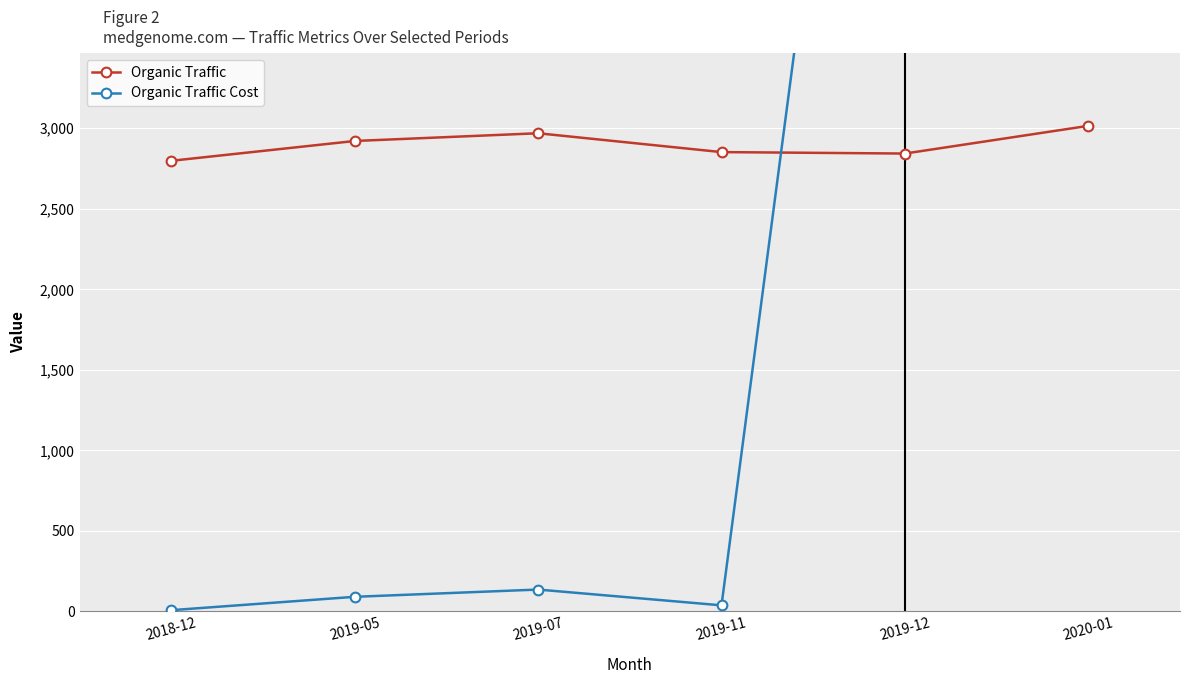

The Organic Traffic Cost series shows 8752 at 2020-01. True or false?

True